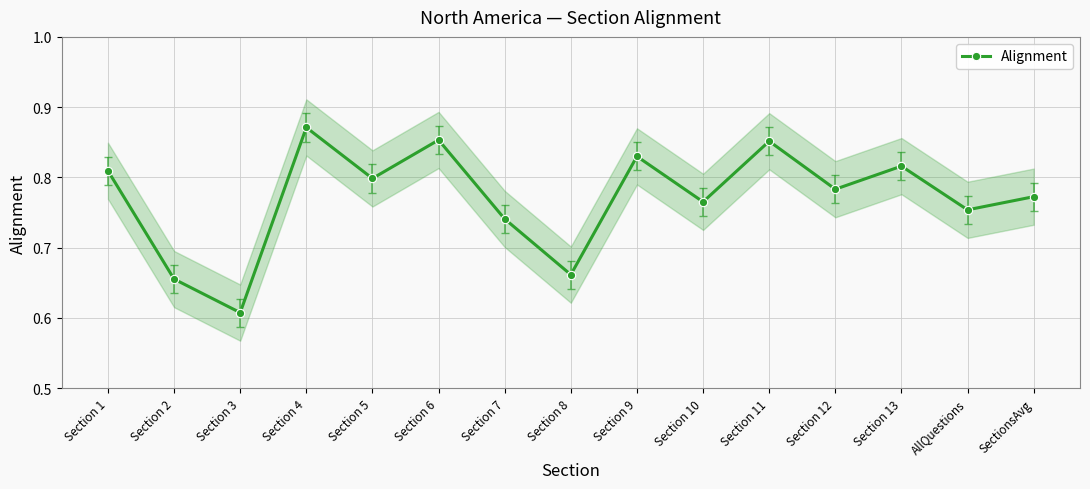

The chart shows a value of 1.2 at Section 5. True or false?

False